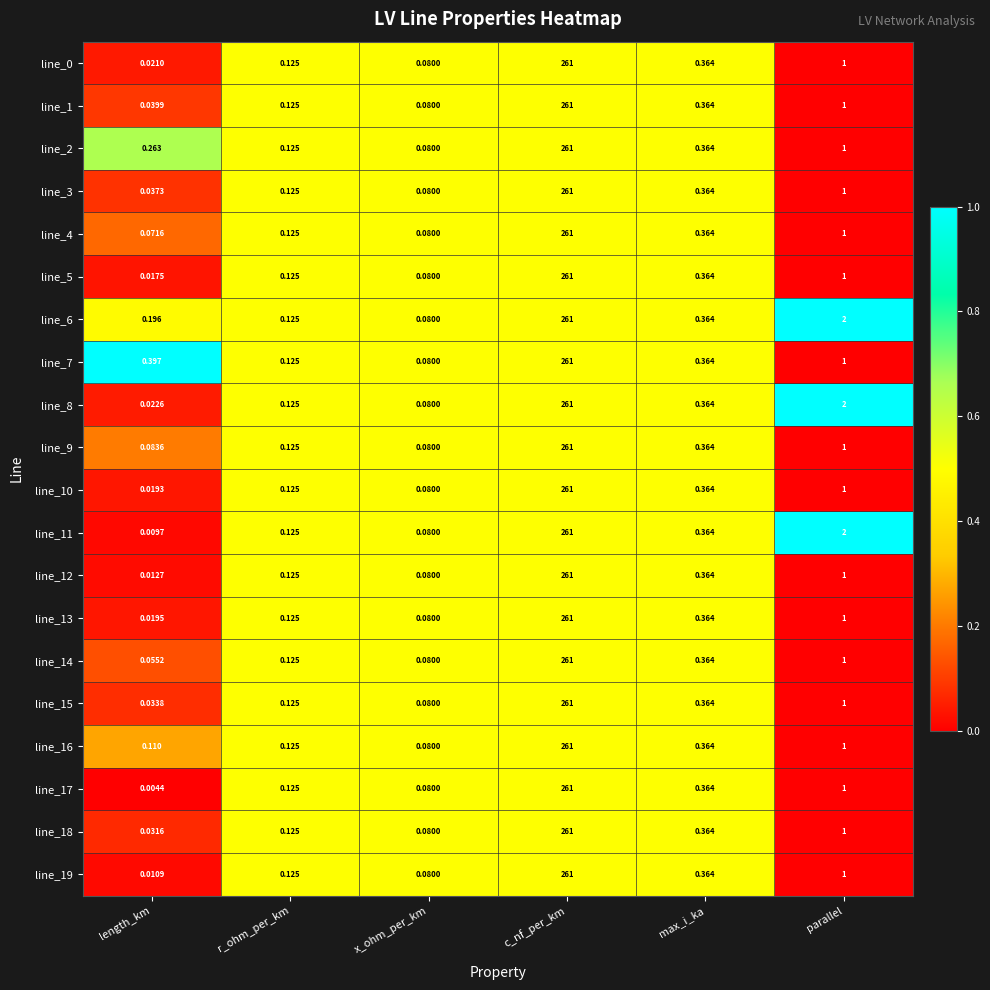

Is the value of line_14 at length_km greater than the value of line_13 at parallel?

No